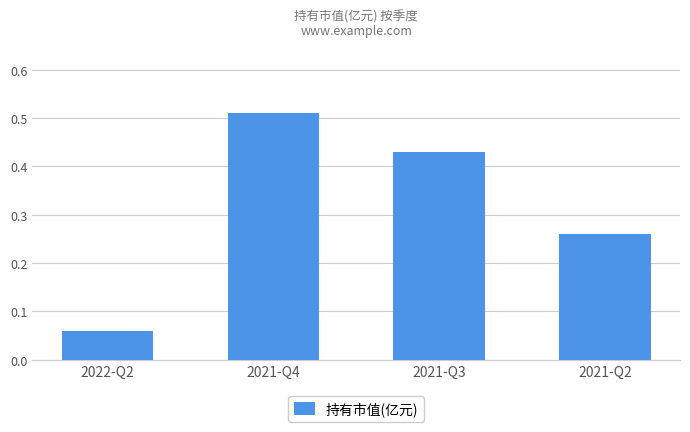

Which category has the highest value across all series?

2021-Q4